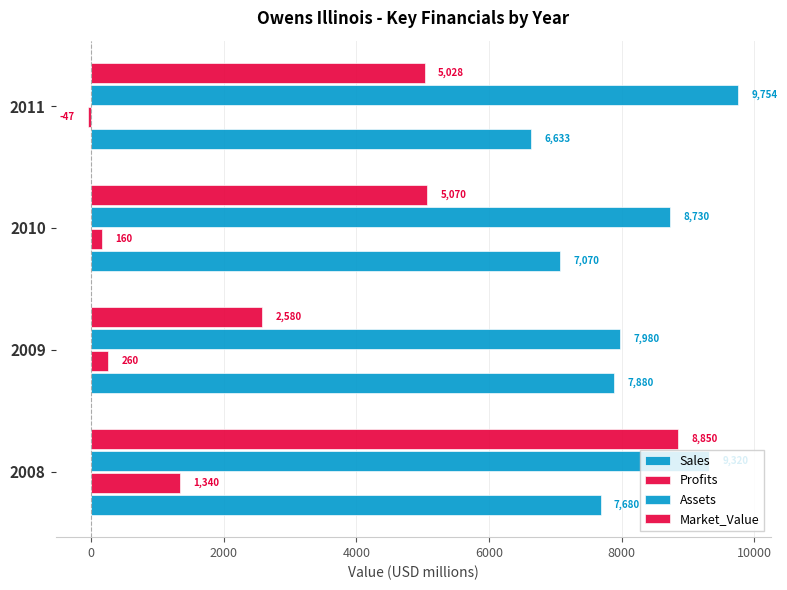

What is the average value of the Sales series?

7316